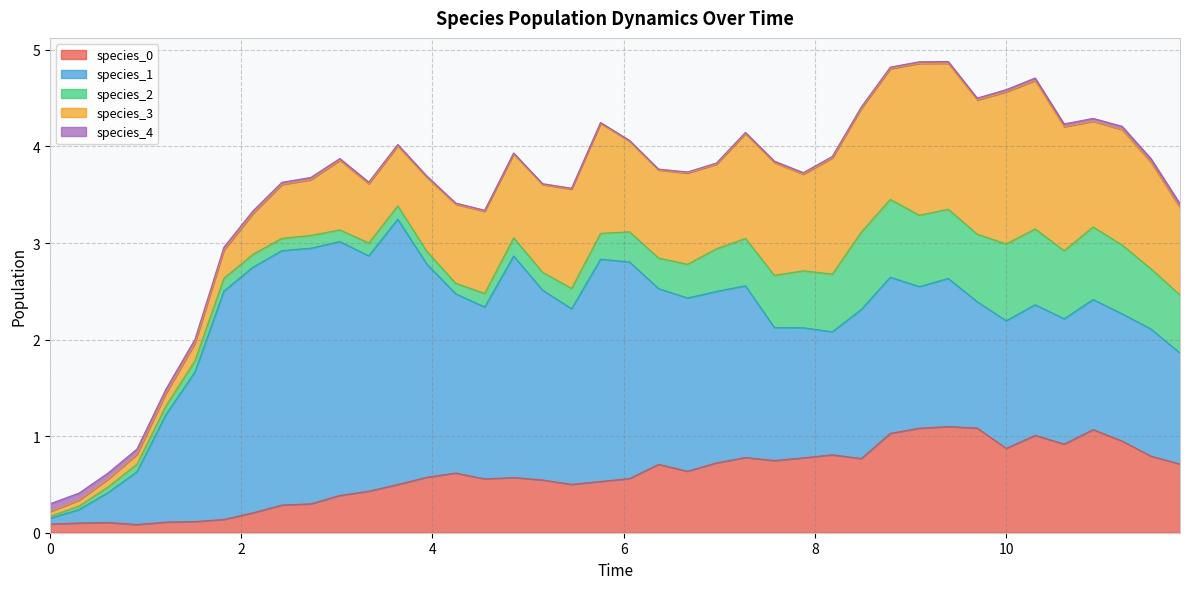

What is the sum of the species_0 values at 21 and 9?

1.0